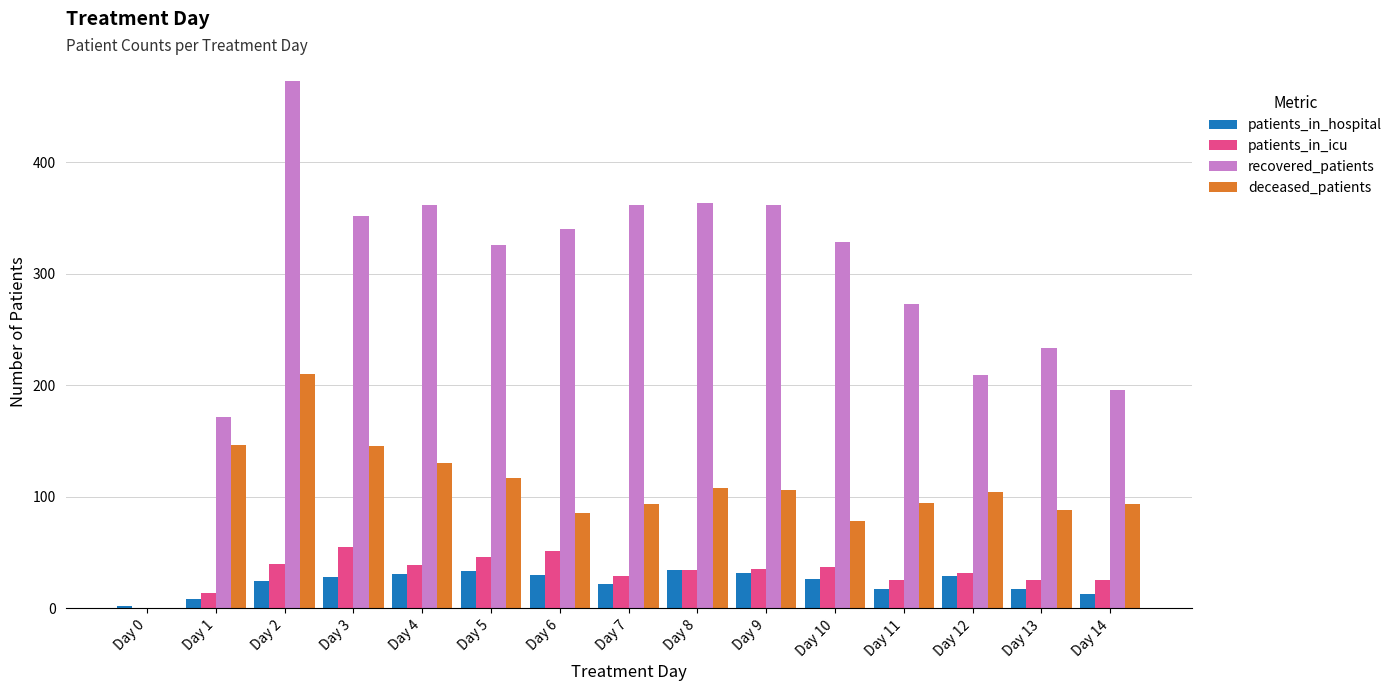

Where does the recovered_patients series first go above 328?

Day 2